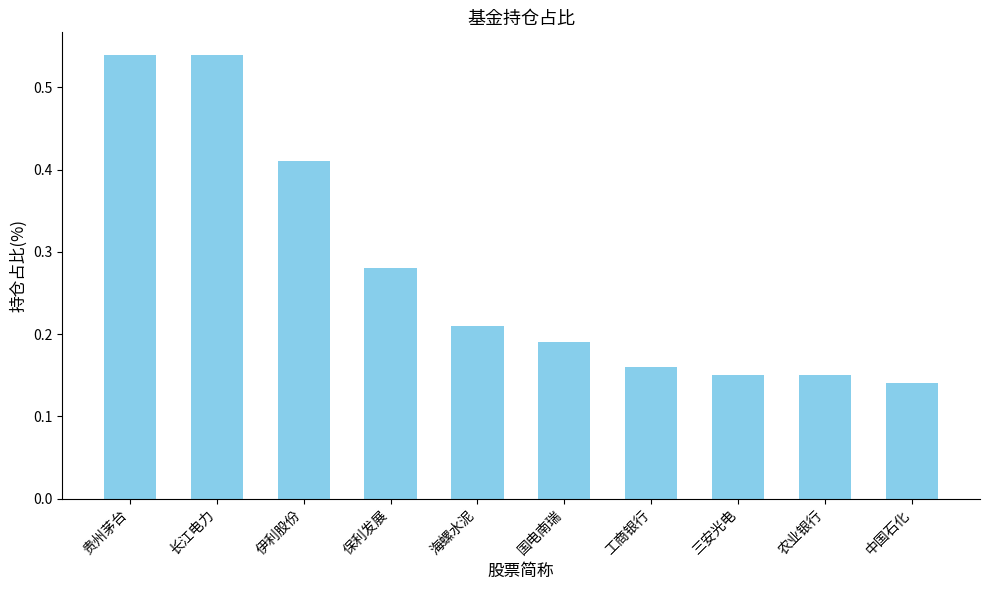

What is the label of the 2nd bar from the left?

长江电力